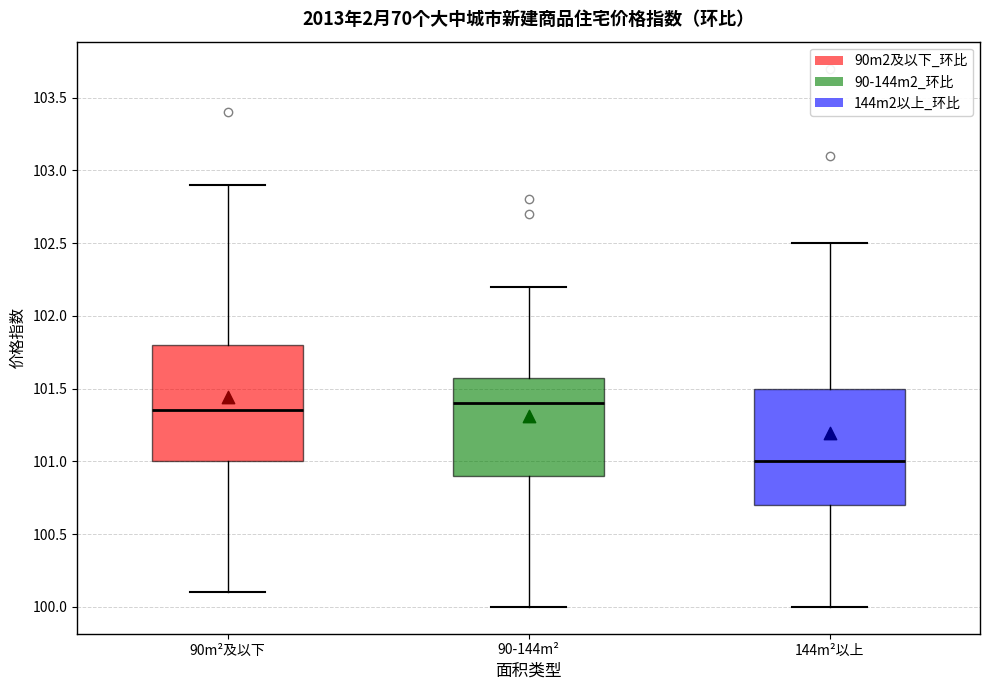

Which box's median line is the lowest?

144m²以上